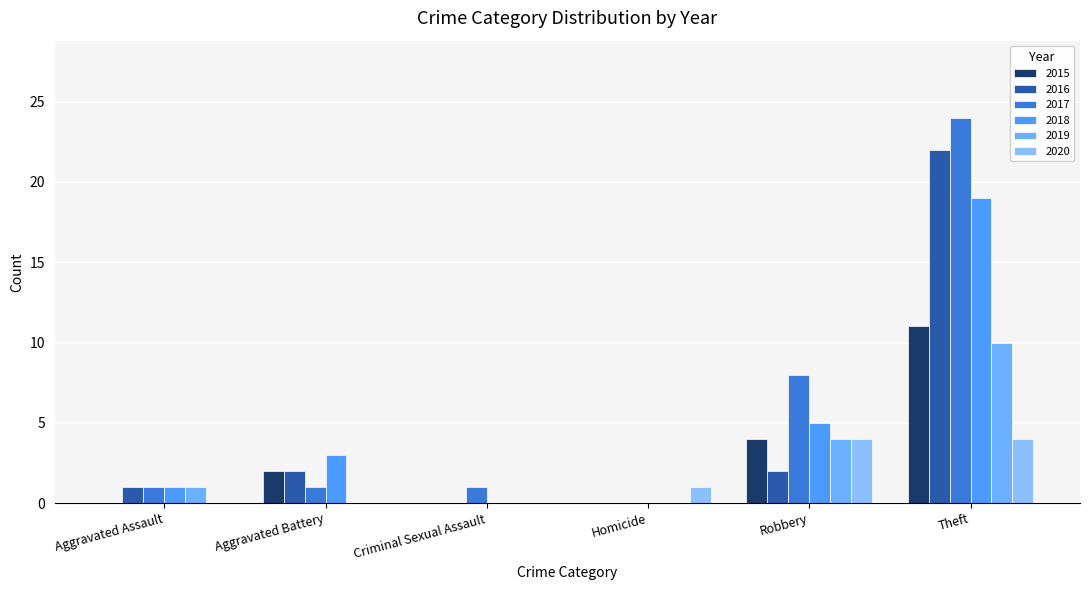

Rank the series at Aggravated Battery from highest to lowest value.

2018, 2015, 2016, 2017, 2019, 2020